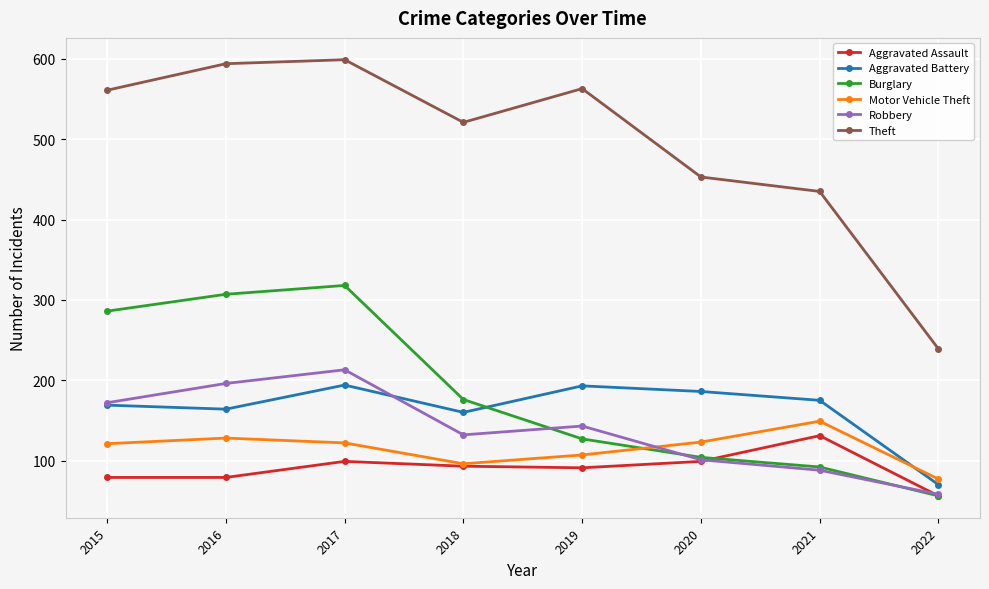

What is the difference between the maximum and minimum values in the Motor Vehicle Theft series?

72